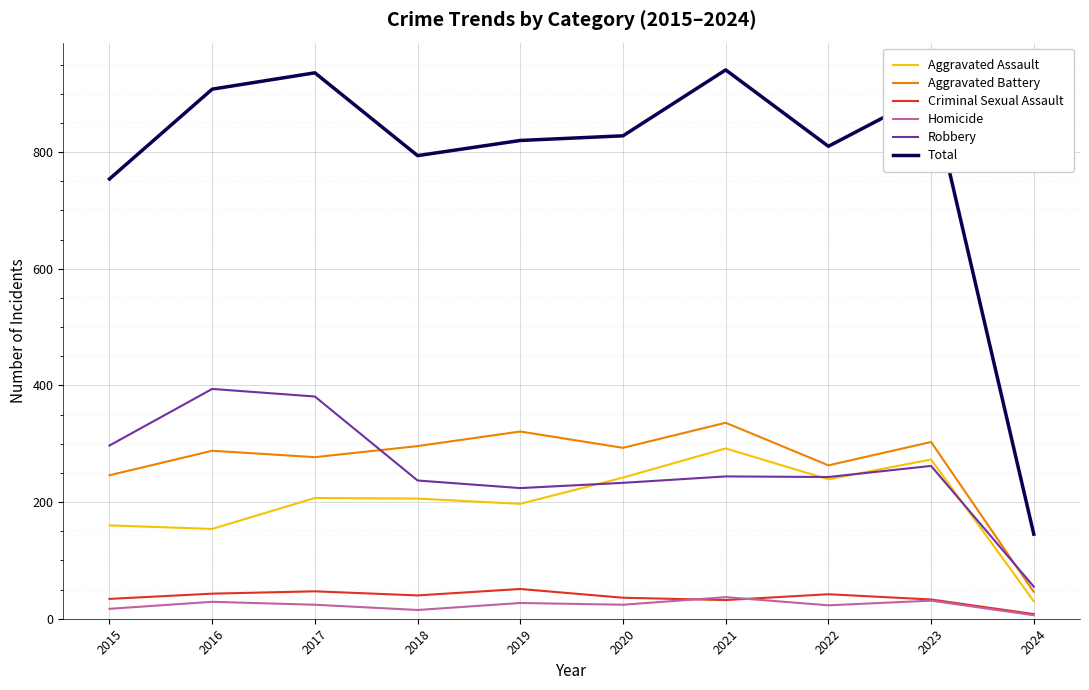

What is the difference between the highest and lowest values at 2017?

912